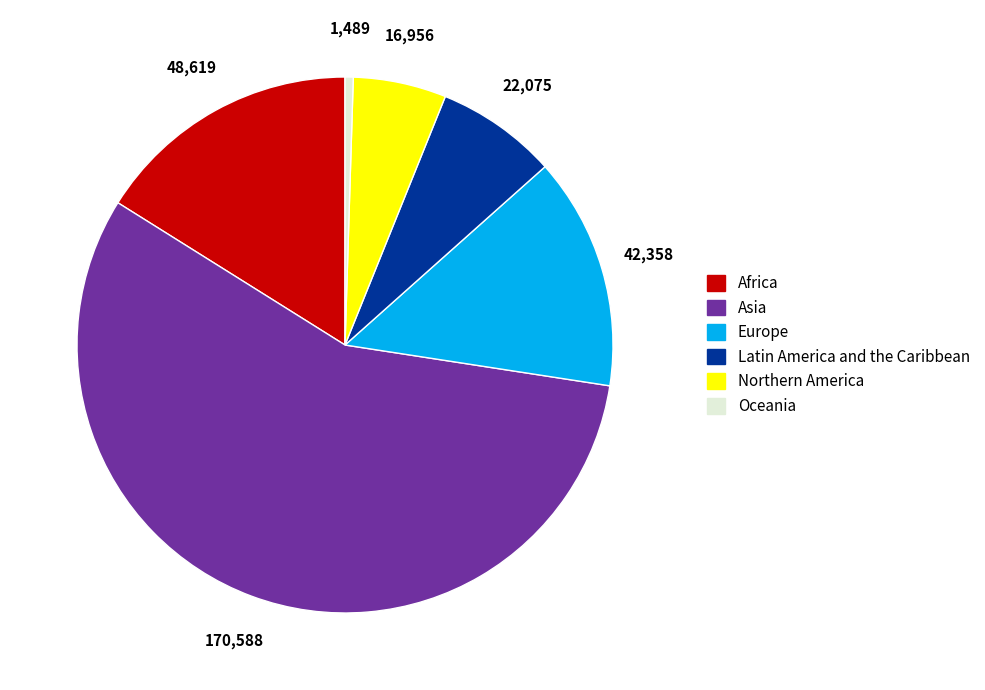

Rank the categories by value from highest to lowest.

Asia, Africa, Europe, Latin America and the Caribbean, Northern America, Oceania